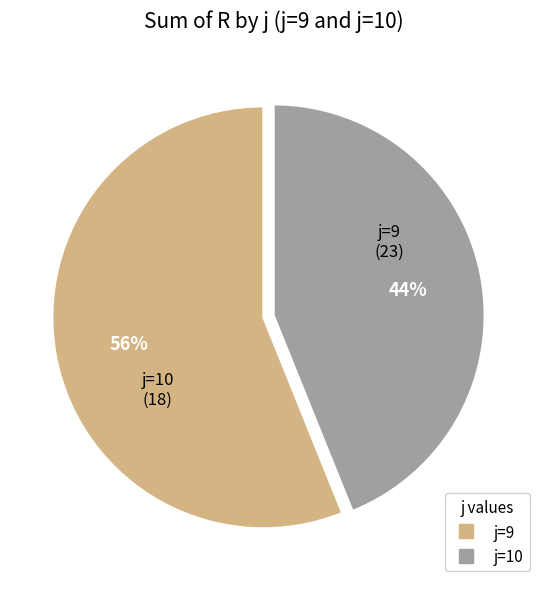

To the nearest percent, what is the average slice percentage?

50%